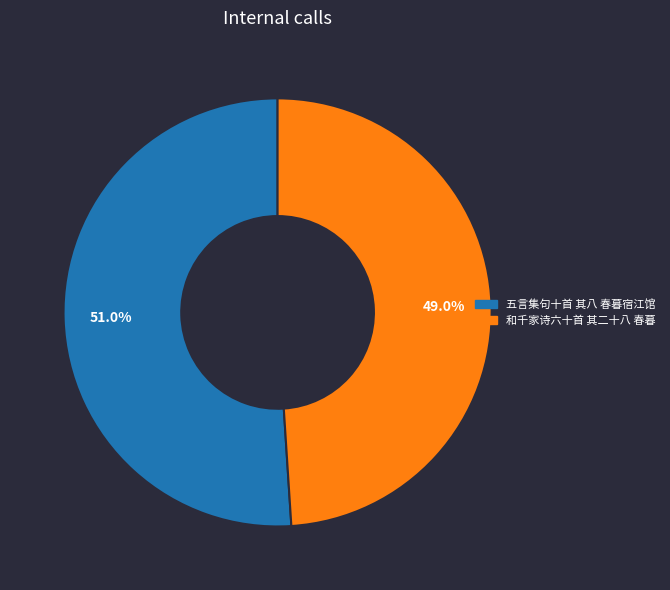

Rank the categories by value from highest to lowest.

五言集句十首 其八 春暮宿江馆, 和千家诗六十首 其二十八 春暮